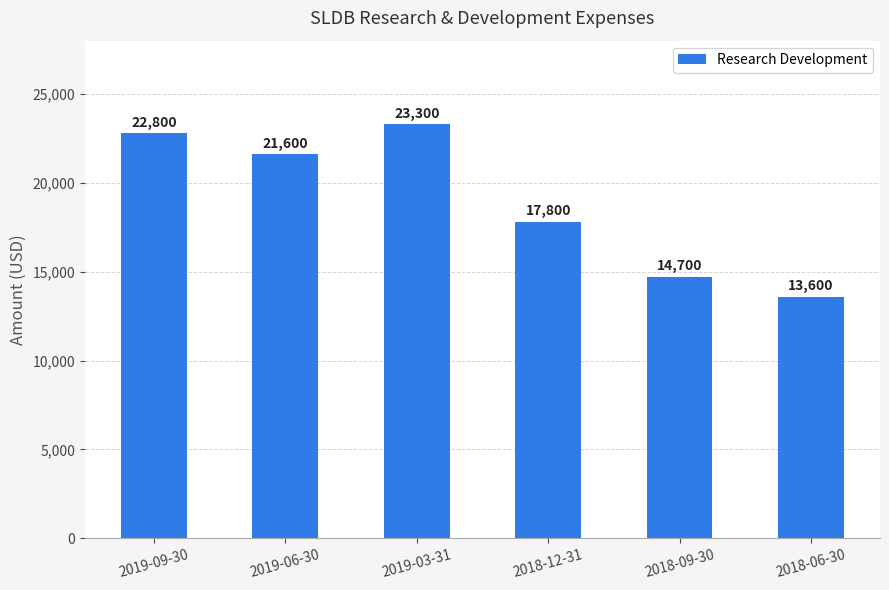

What is the difference between the maximum and minimum values?

9700